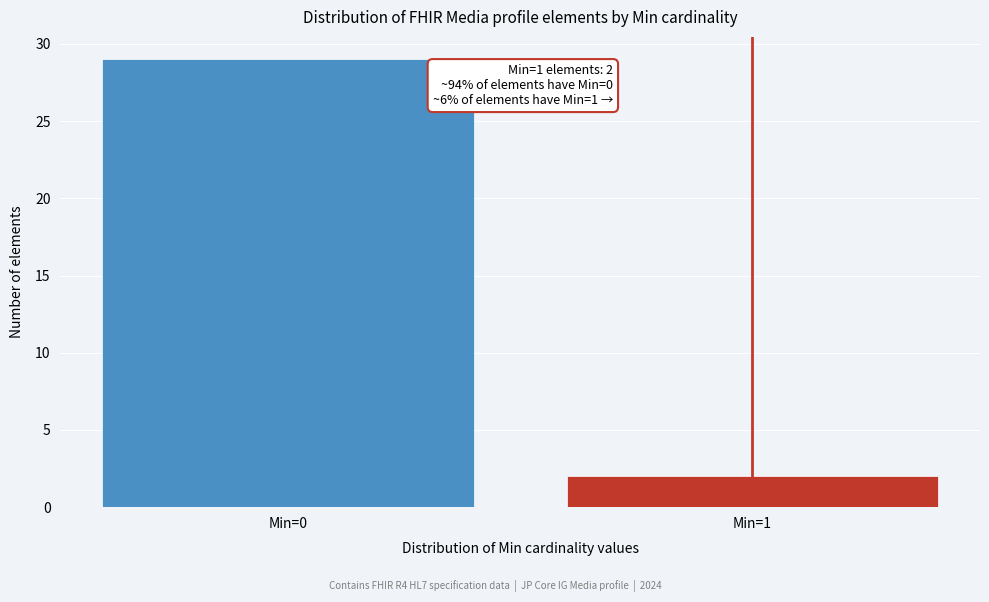

Reading left to right, extract all data points from this chart.

29	2